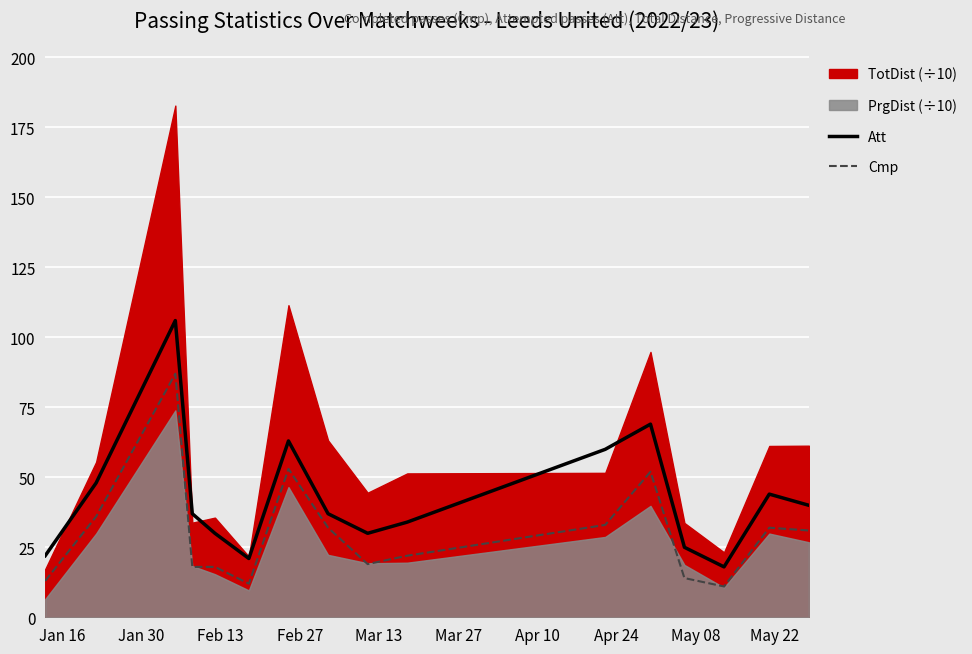

What is the highest value of the Att series?

106